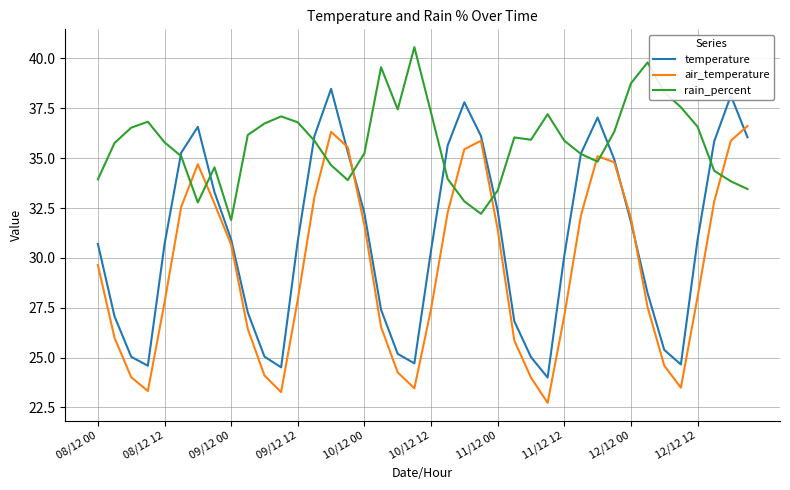

Rank the series by their maximum value, from highest to lowest.

rain_percent, temperature, air_temperature